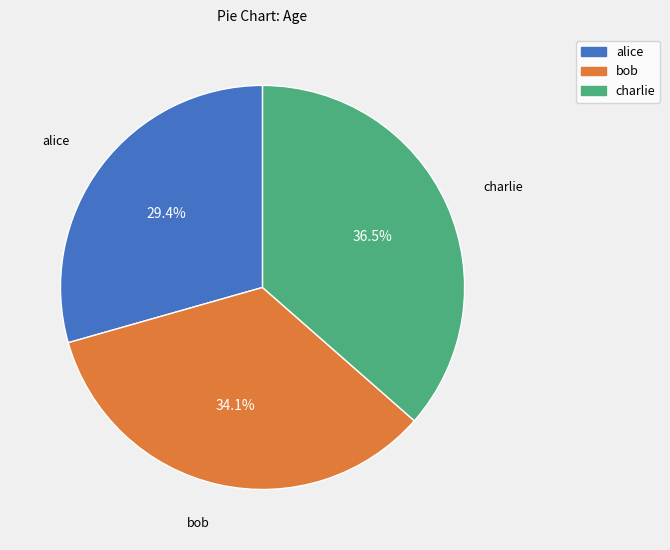

How many slices are in this pie chart?

3